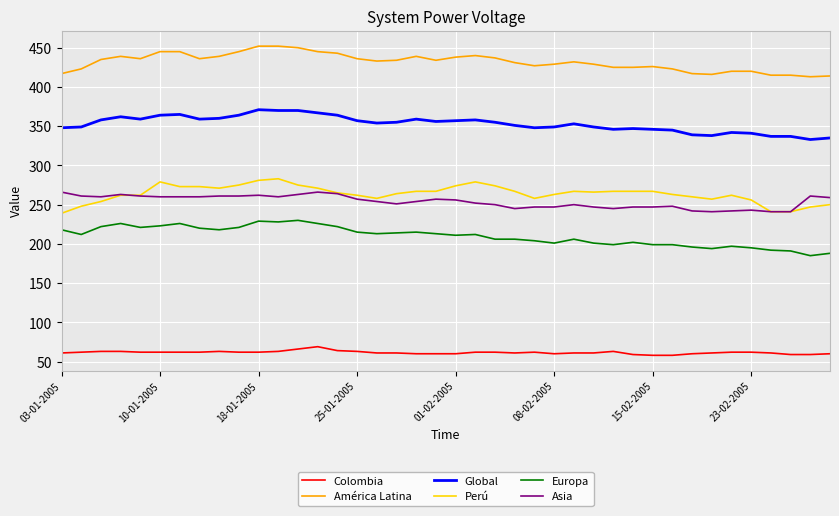

At how many categories does at least one series exceed 131?

40